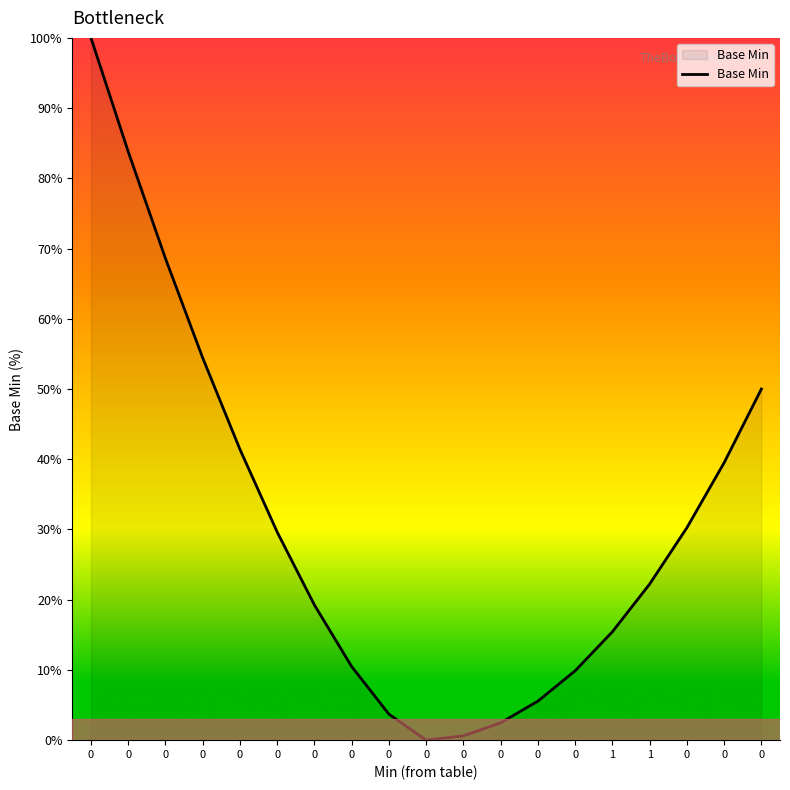

How many series are shown in this chart?

1